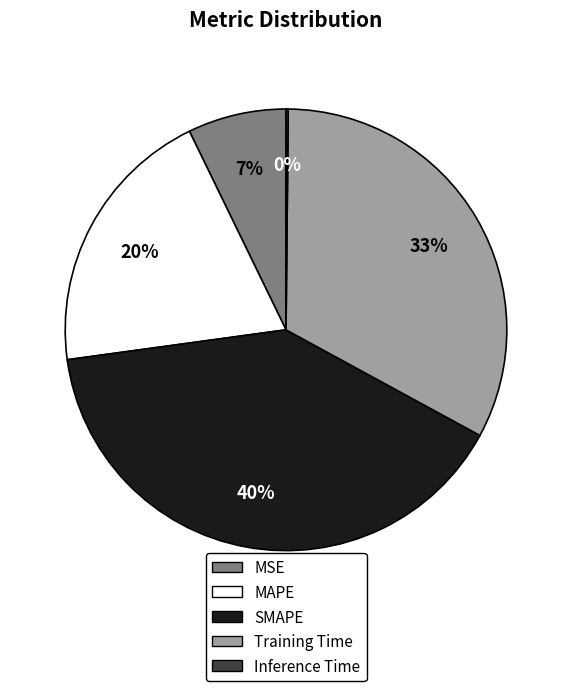

To the nearest percent, what portion does MSE represent?

7%